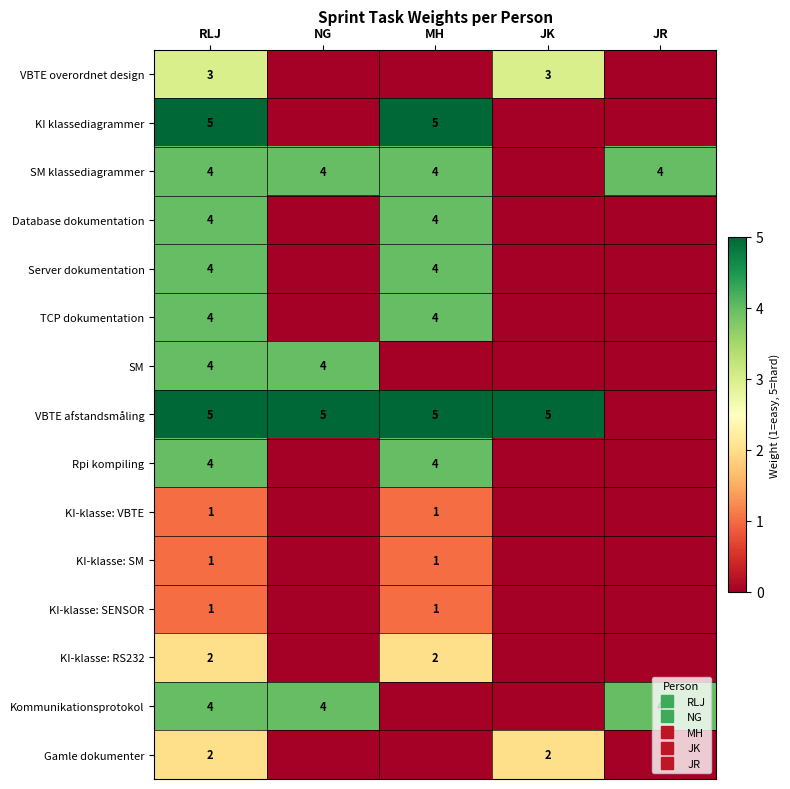

What is the total value across all series at JR?

8